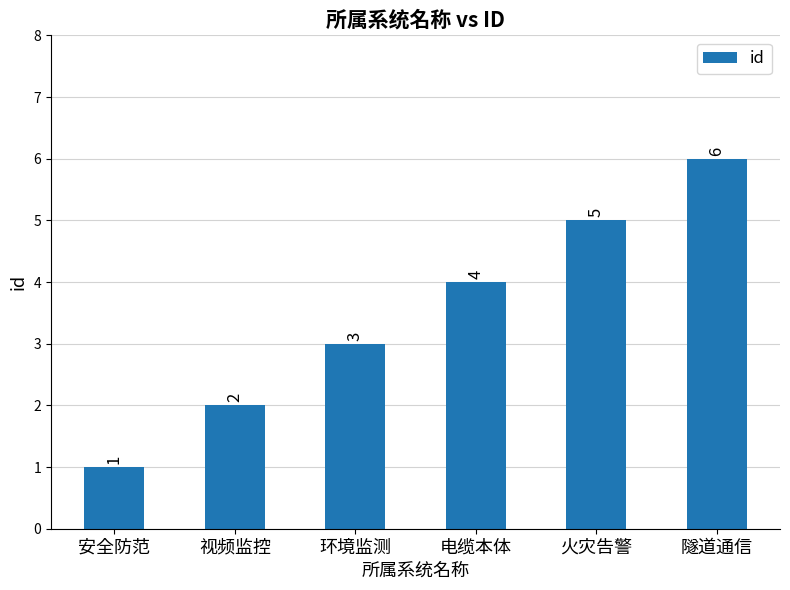

How many values are below 4?

3